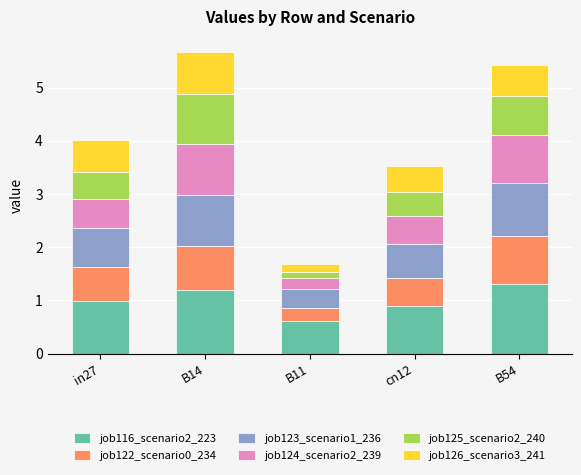

What is the lowest value of the job116_scenario2_223 series?

0.6